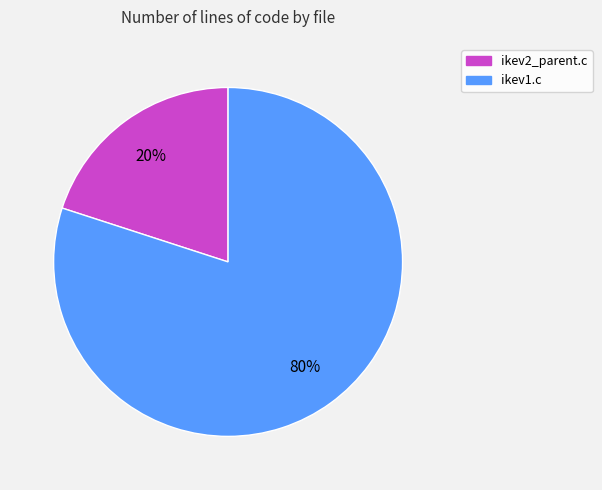

Is the sum of ikev1.c and ikev2_parent.c greater than half?

Yes